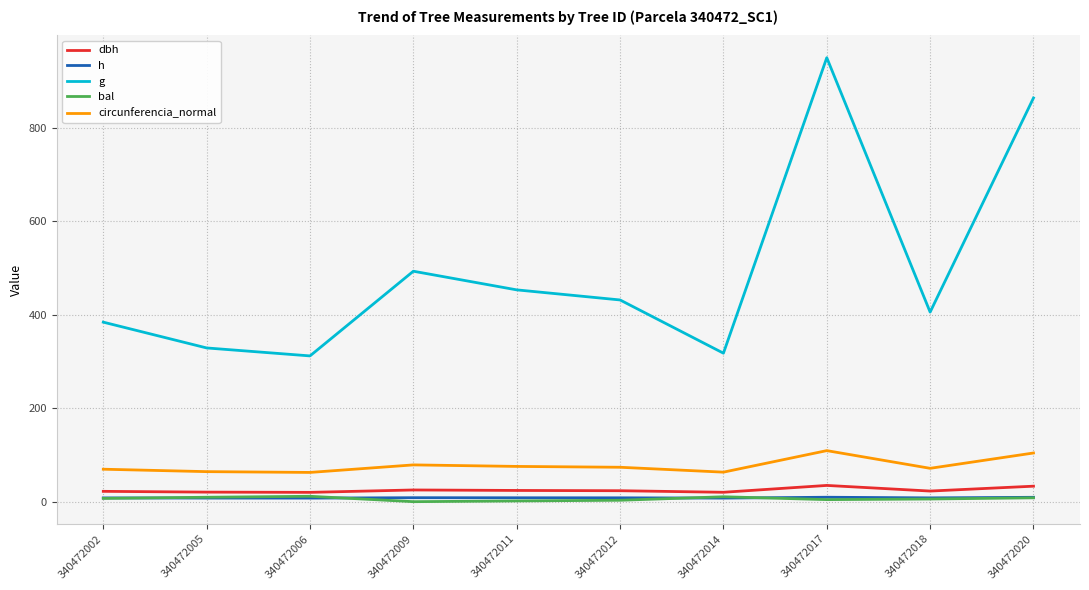

True or false: g and h cross at least once.

False